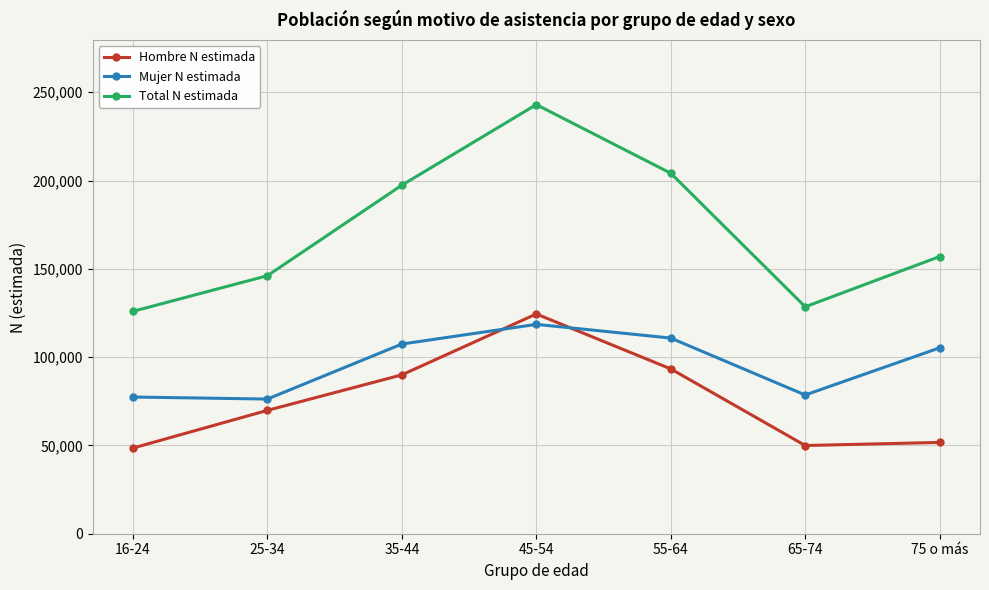

How many interior local valleys does the Total N estimada series have?

1